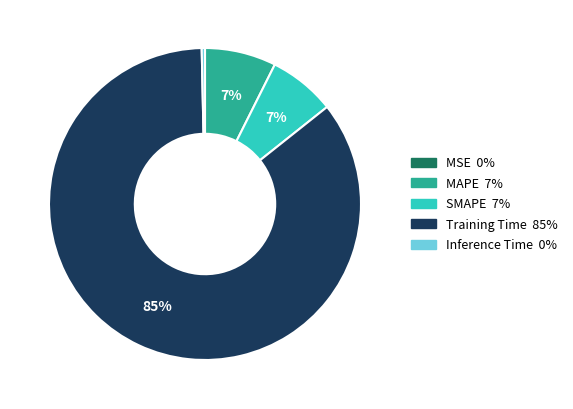

Does any single category account for the majority?

Yes